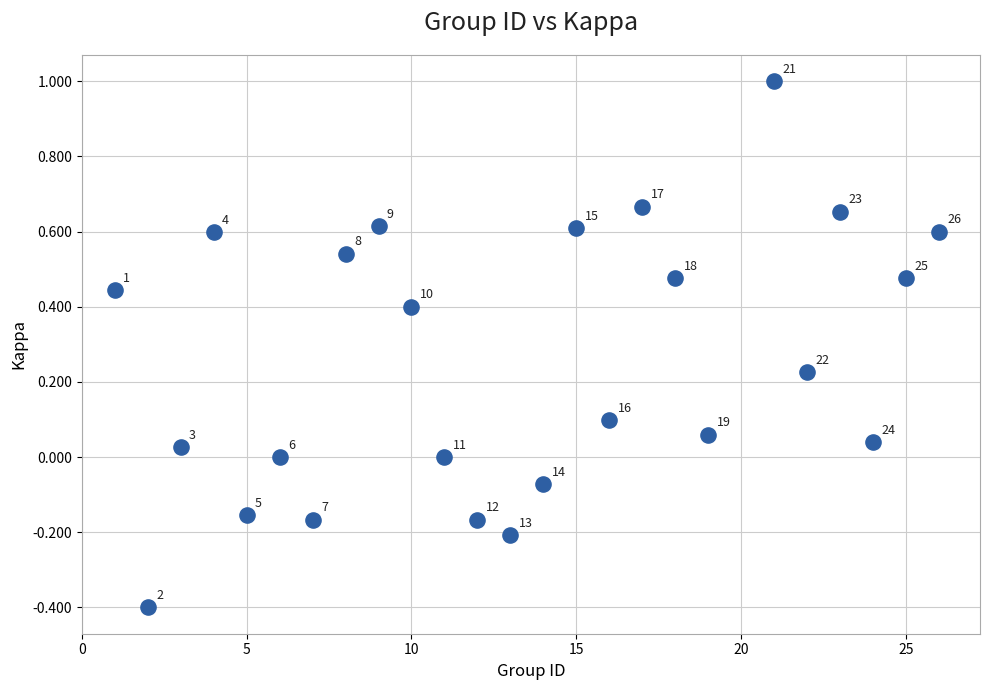

What is the range of X values (max minus min)?

25.0